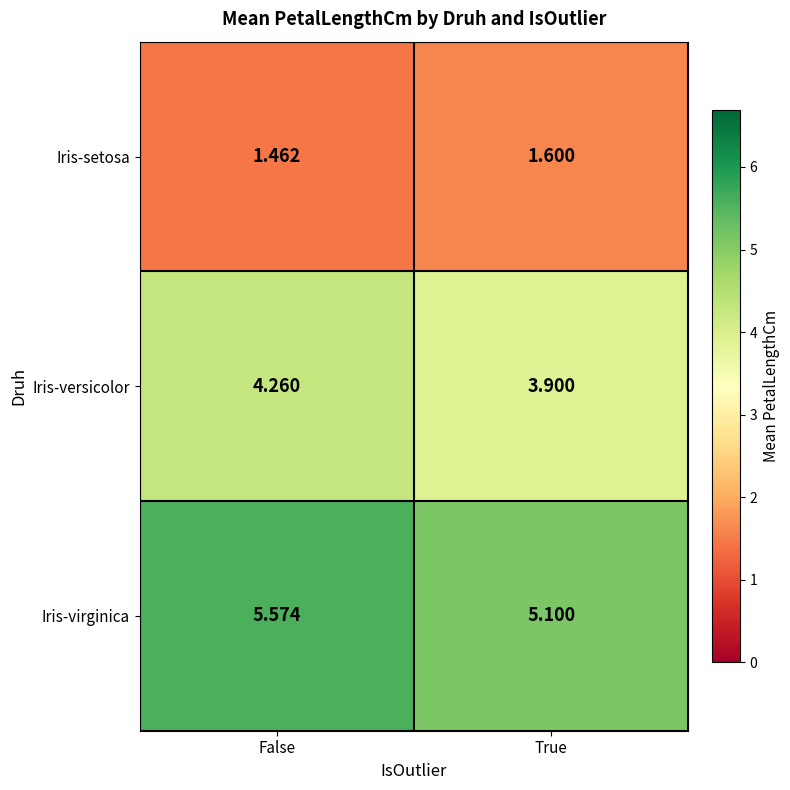

At which label does Iris-versicolor reach its minimum?

True